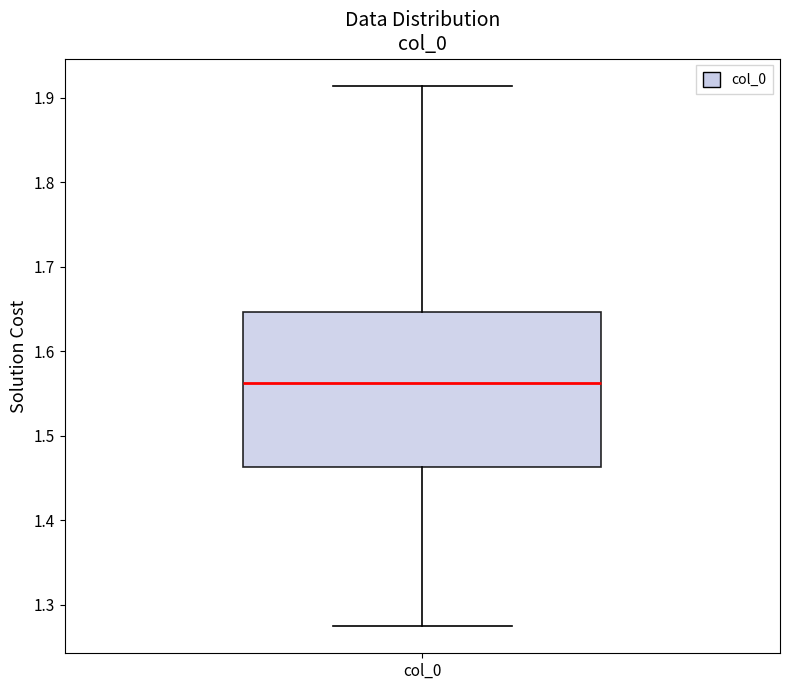

Where does the upper whisker of the box for col_0 end on the y-axis? The values are not printed on the chart, so give them approximately, as read against the axis.

1.91